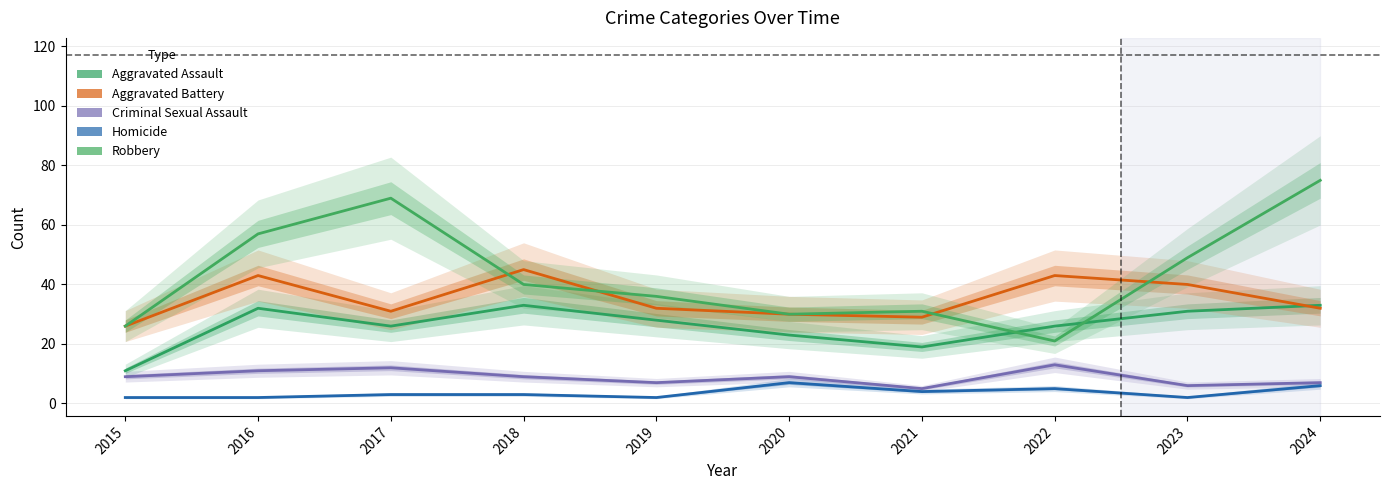

How many series are shown in this chart?

5